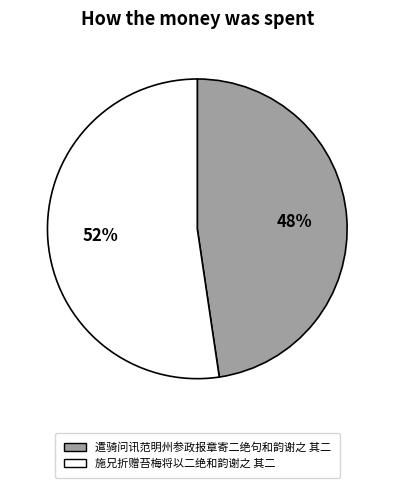

Combined, do 施兄折赠苔梅将以二绝和韵谢之 其二 and 遣骑问讯范明州参政报章寄二绝句和韵谢之 其二 account for over 50%?

Yes